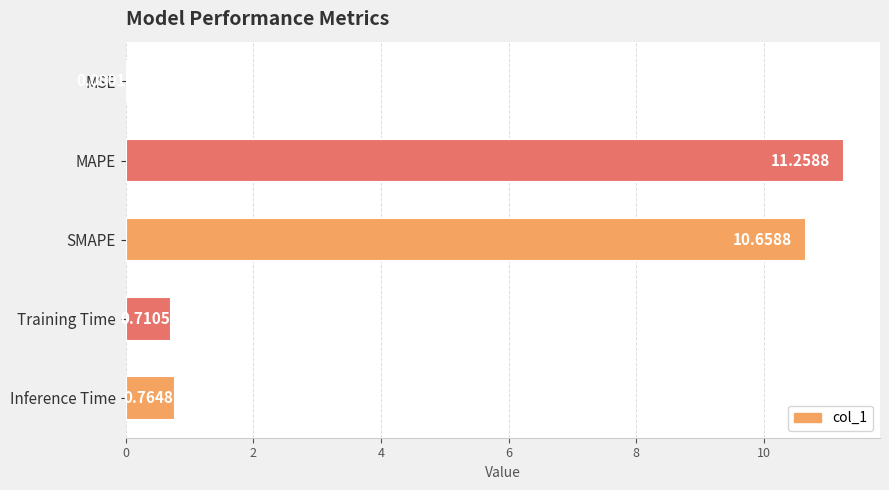

Between SMAPE and MAPE, which is larger?

MAPE